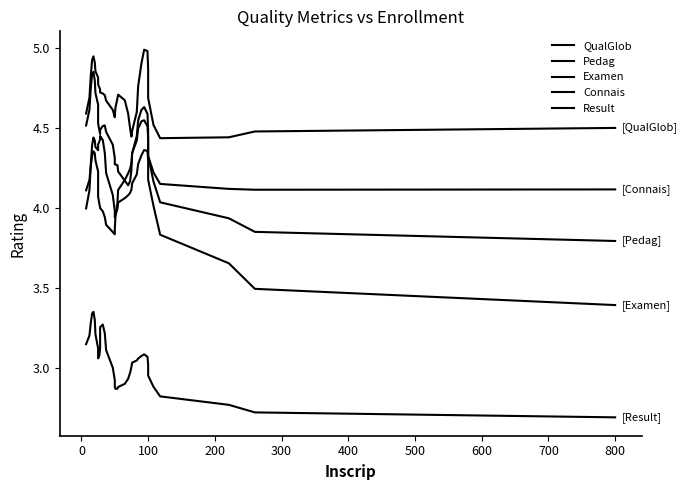

How many interior local valleys does the Pedag series have?

2